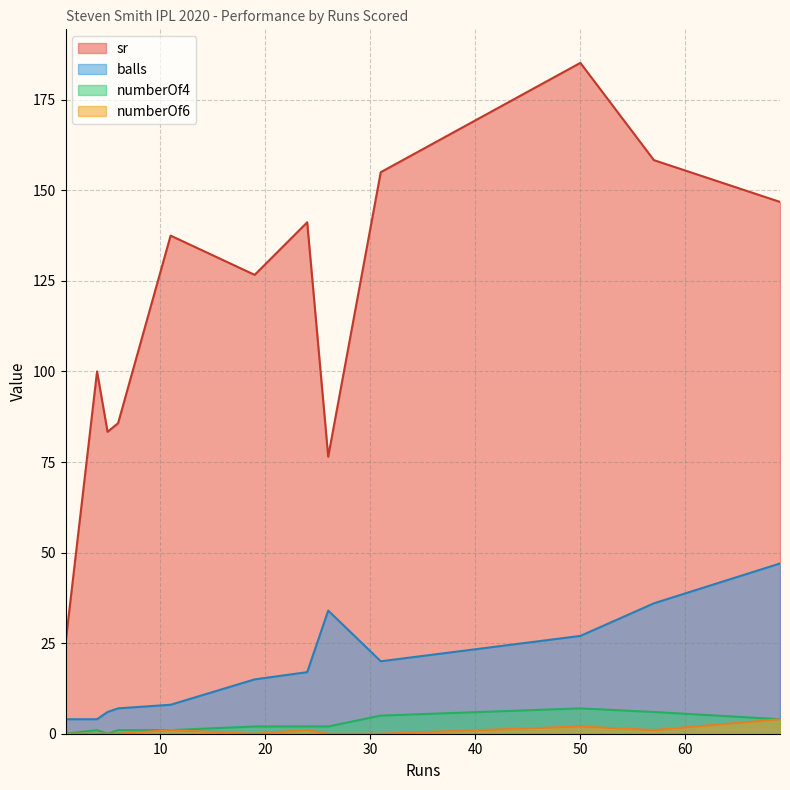

What is the difference between the sr values at 4 and 24?

41.2